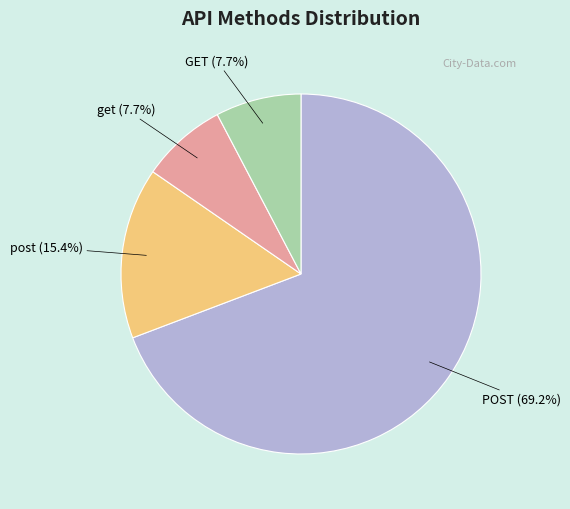

Between post (15.4%) and POST (69.2%), which is larger?

POST (69.2%)